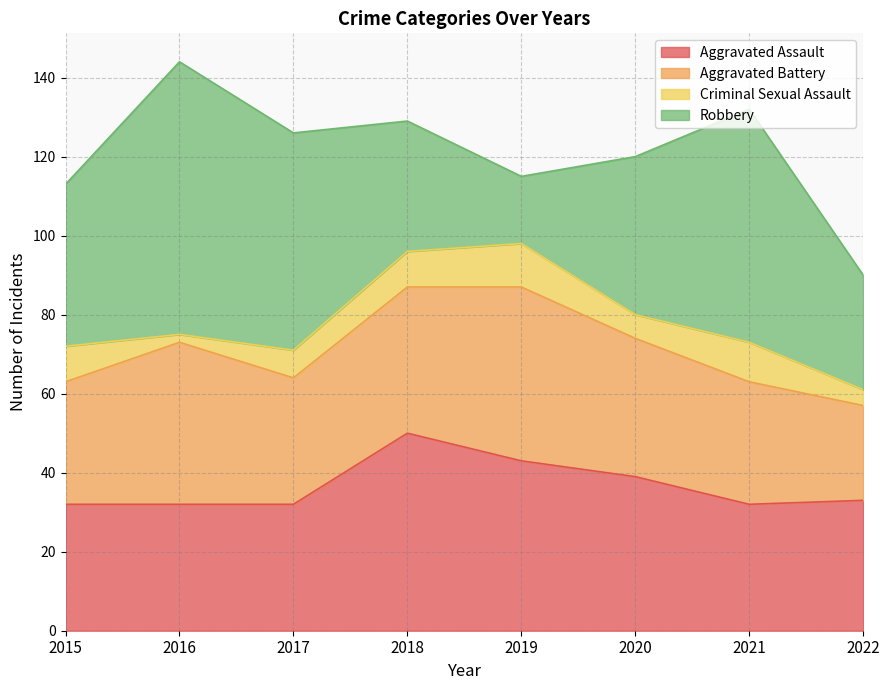

What is the sum of the Robbery values at 2019 and 2018?

50